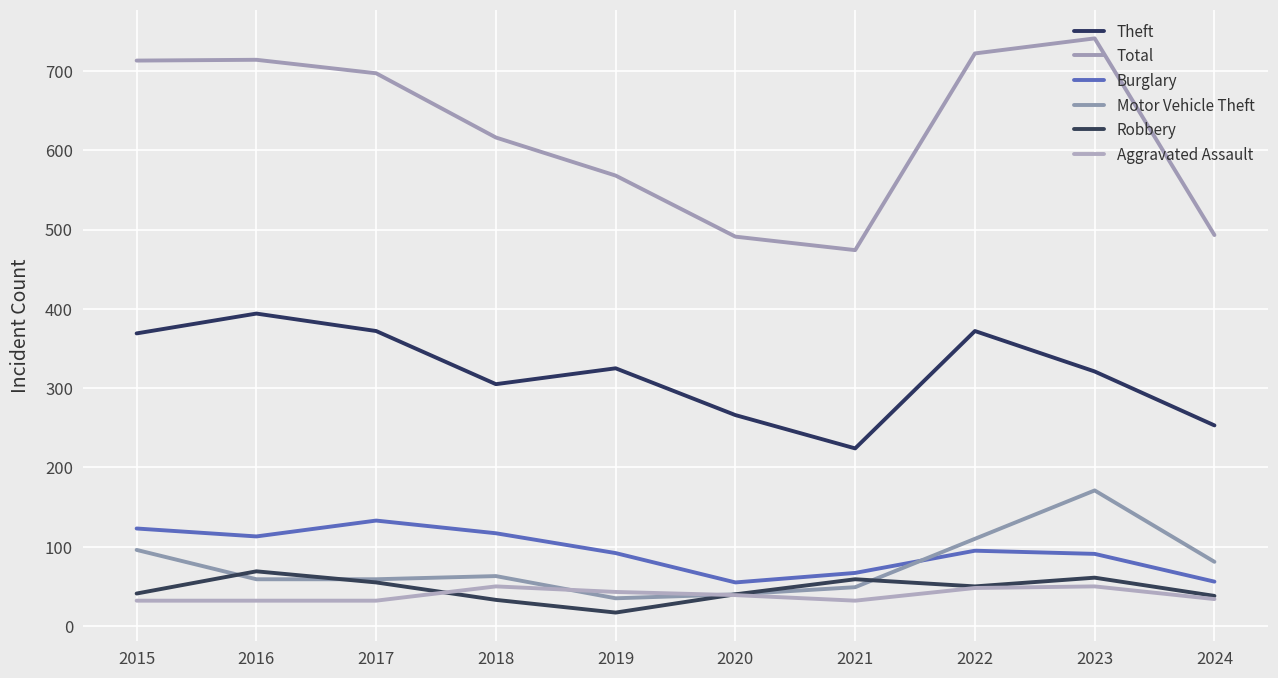

What are all the series names shown in the legend?

Theft, Total, Burglary, Motor Vehicle Theft, Robbery, Aggravated Assault